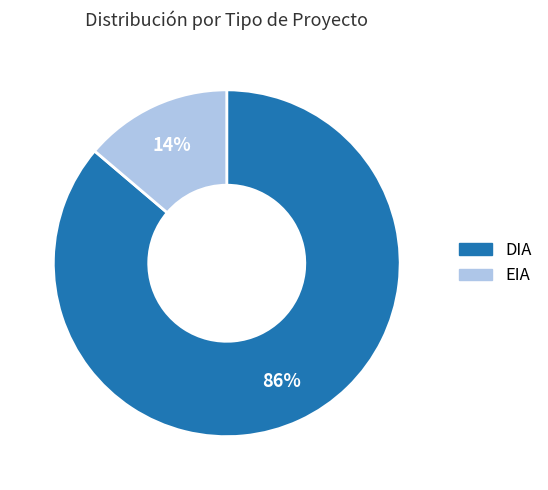

To the nearest percent, what is the average slice percentage?

50%